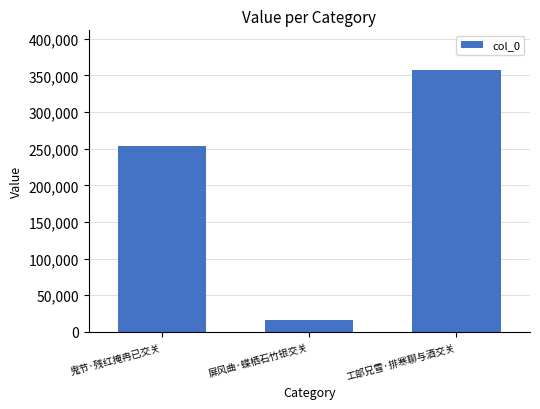

Reading left to right, what are all the values shown in this chart?

254045	16506	357936